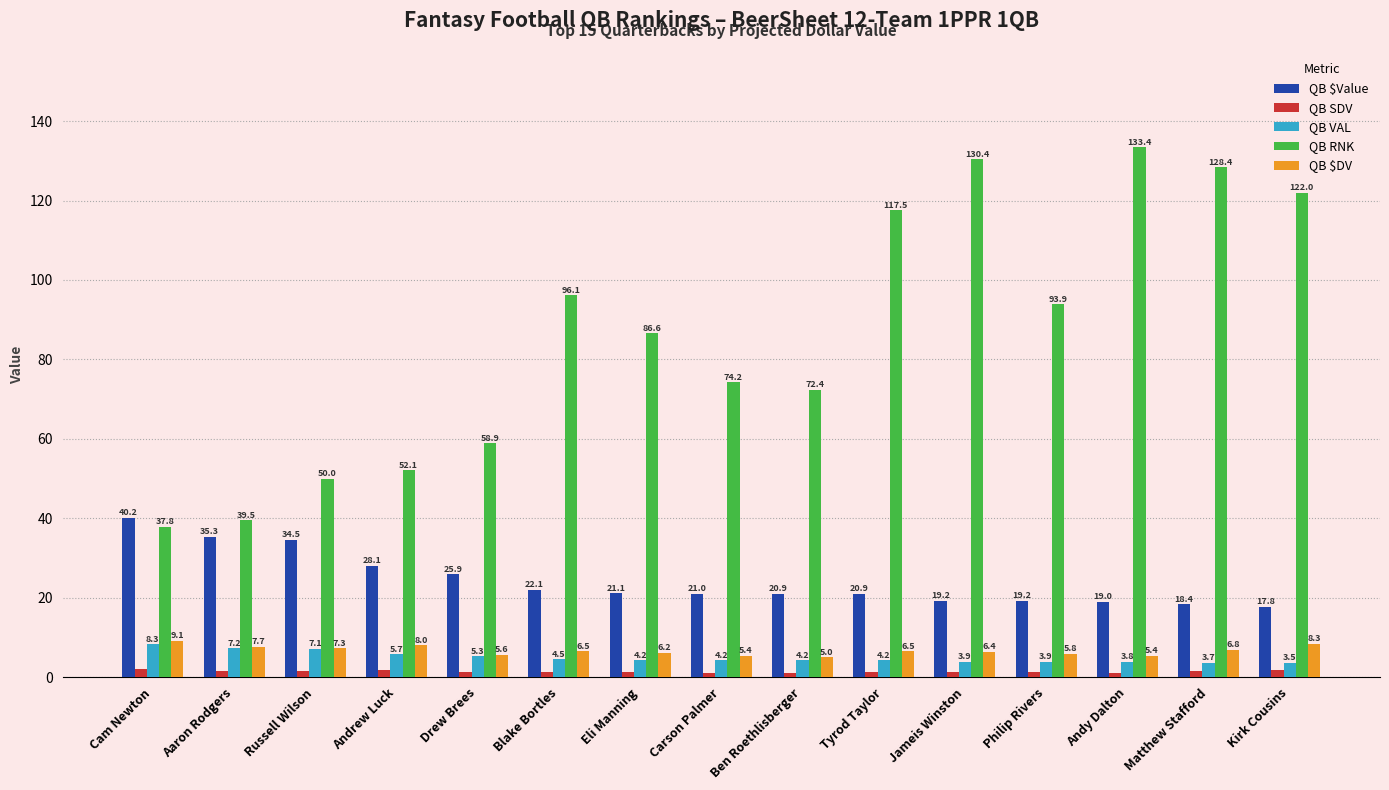

What is the total value across all series at Jameis Winston?

161.2